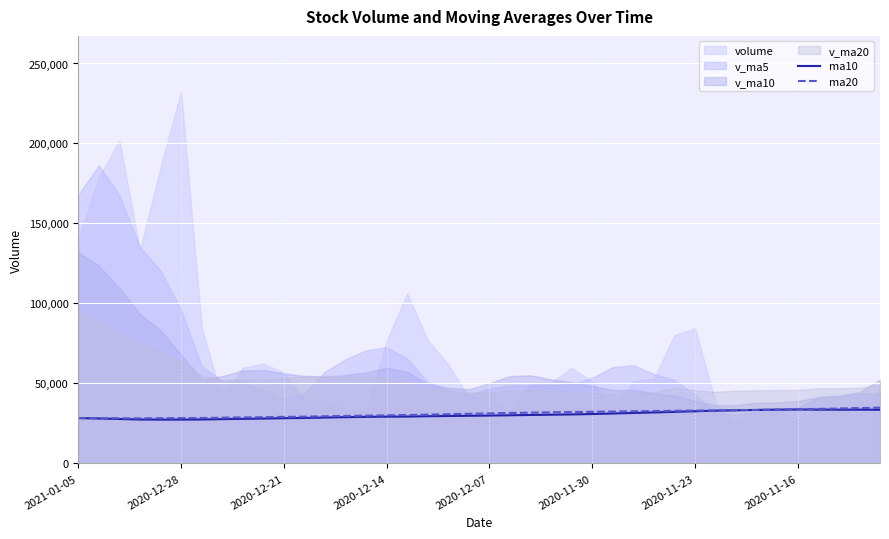

The ma20 series shows 48116.9 at 33. True or false?

False